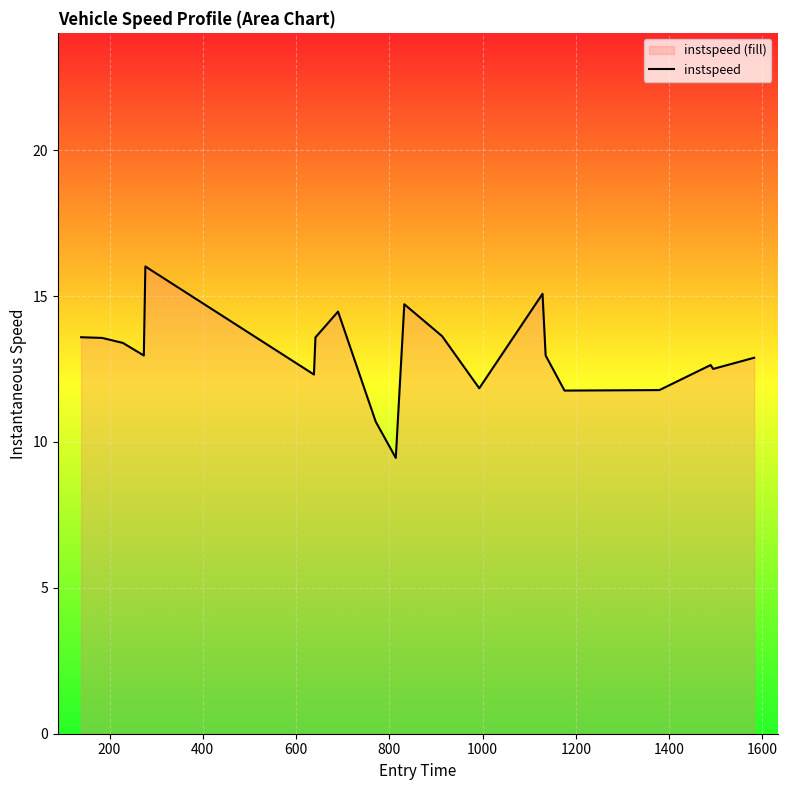

What is the minimum value shown in the chart?

9.5